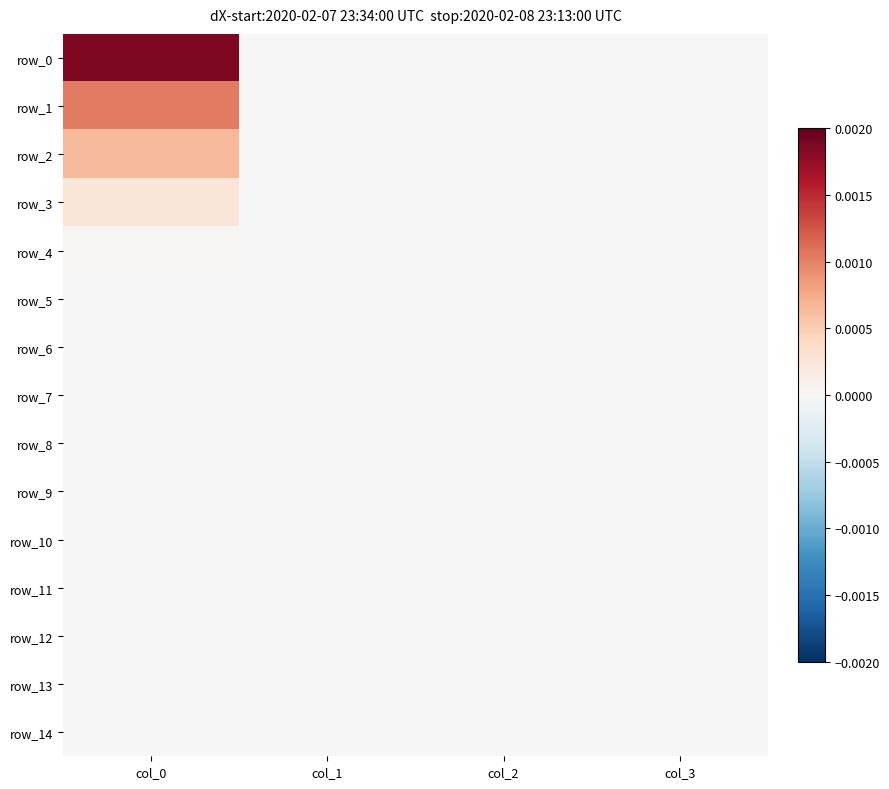

At which category is the sum across all series the highest?

col_0